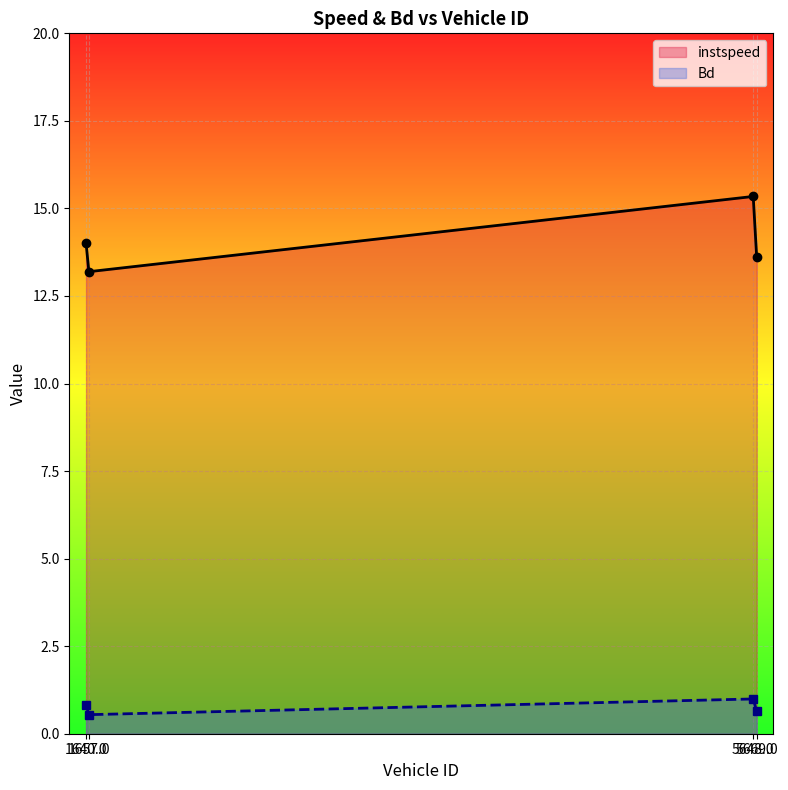

What value does the Bd series have at 5669.0?

0.6